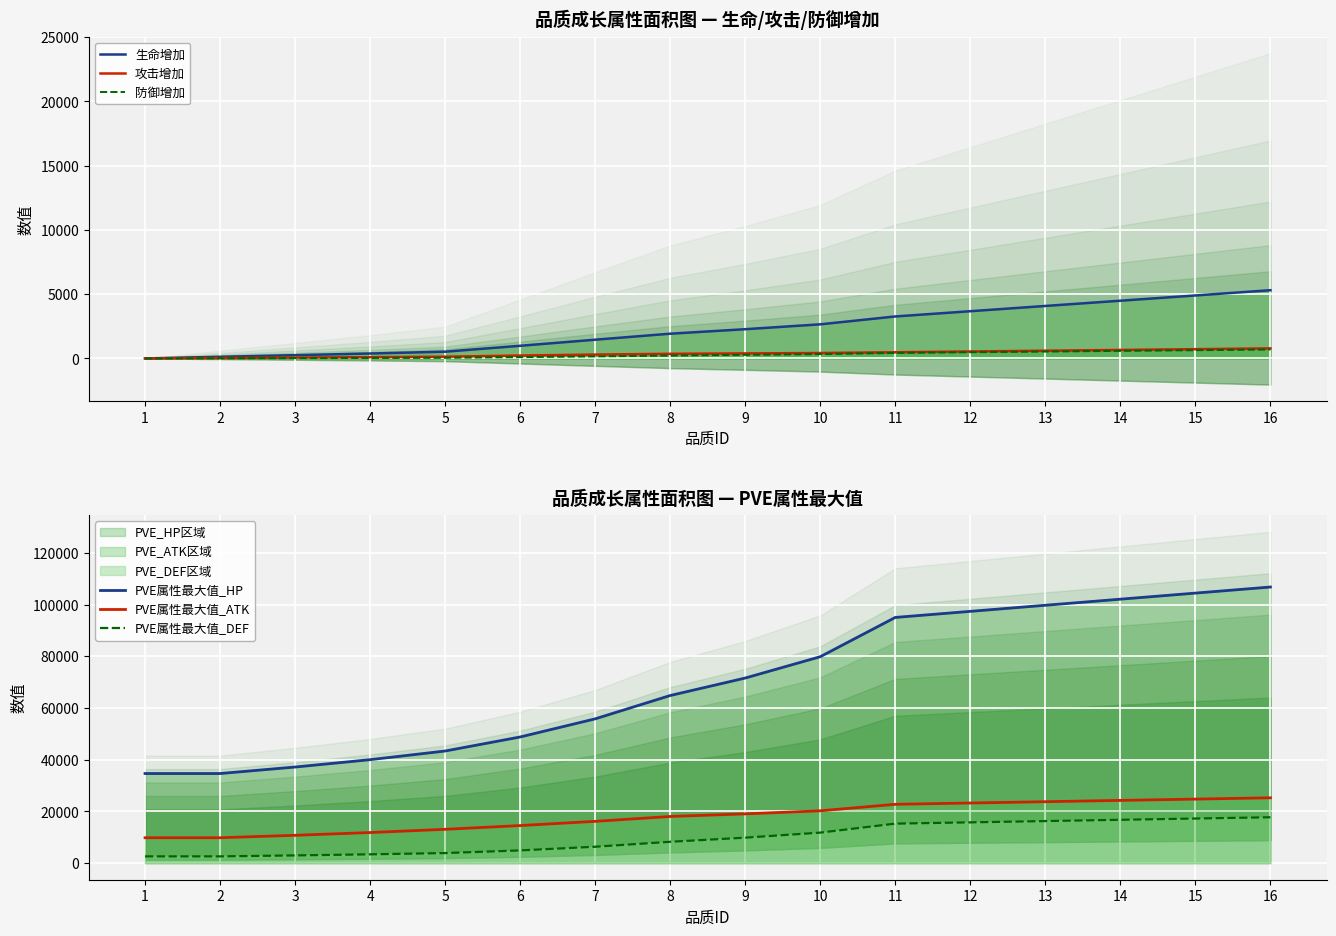

Which series has the largest total across all categories?

PVE属性最大值_HP